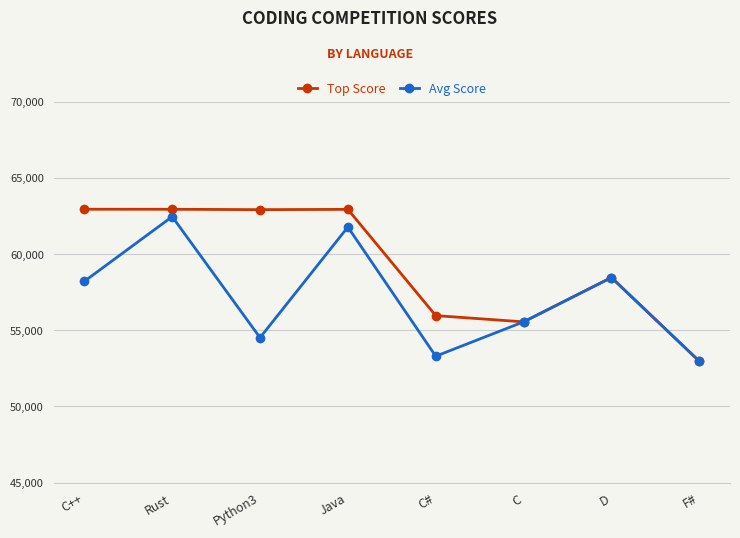

At which label is Top Score closest to 57954?

D